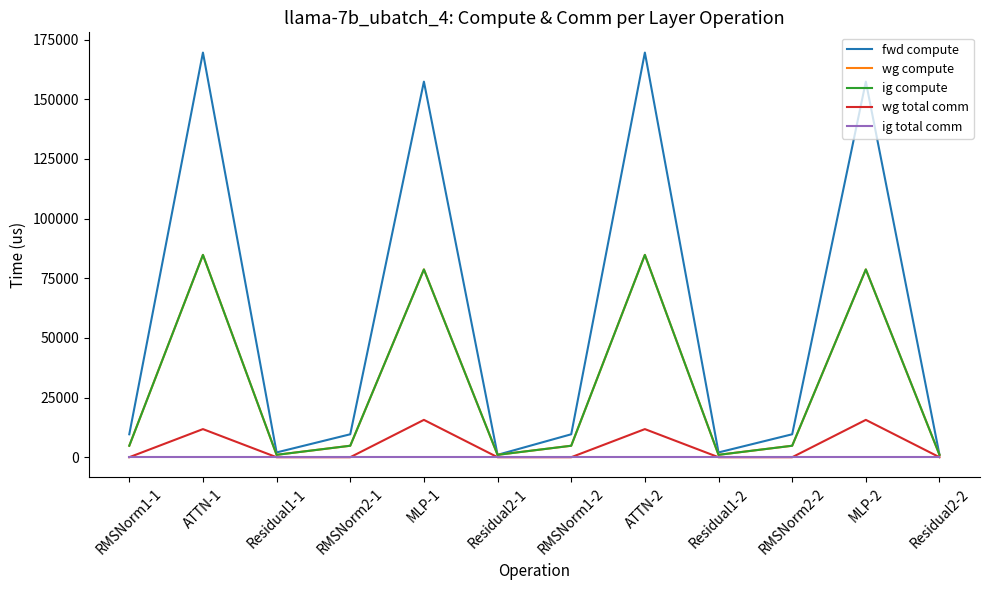

Which has a higher value, ATTN-2 or Residual1-1?

ATTN-2